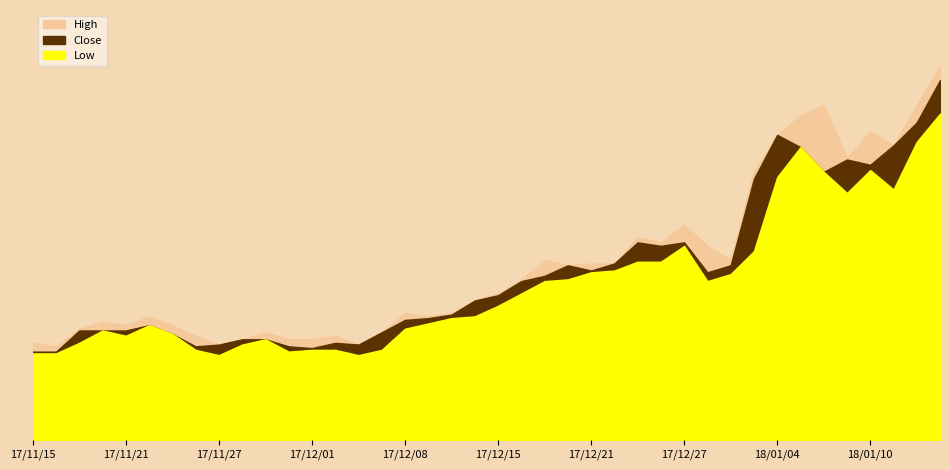

Is the value of Low at 2017-12-07 greater than the value of High at 2017-11-27?

No